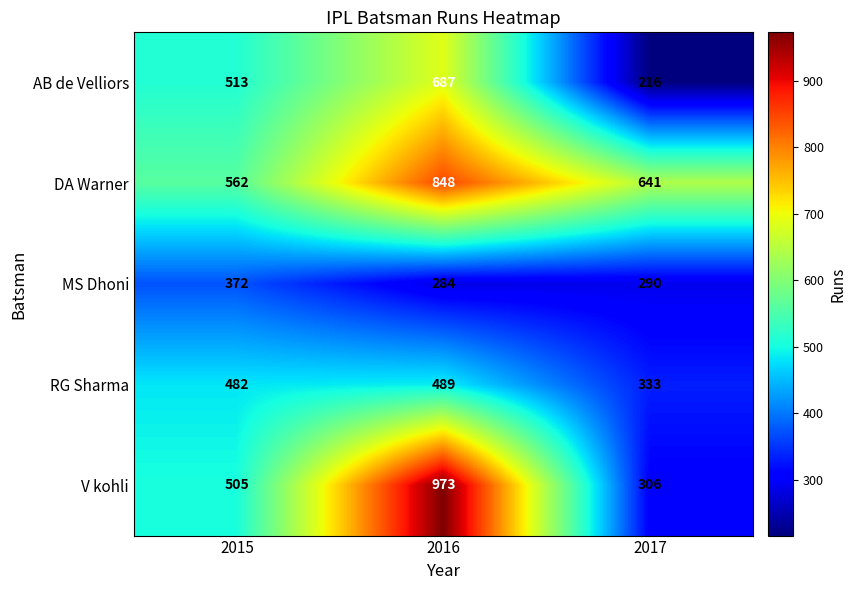

At which label is V kohli closest to 639?

2015